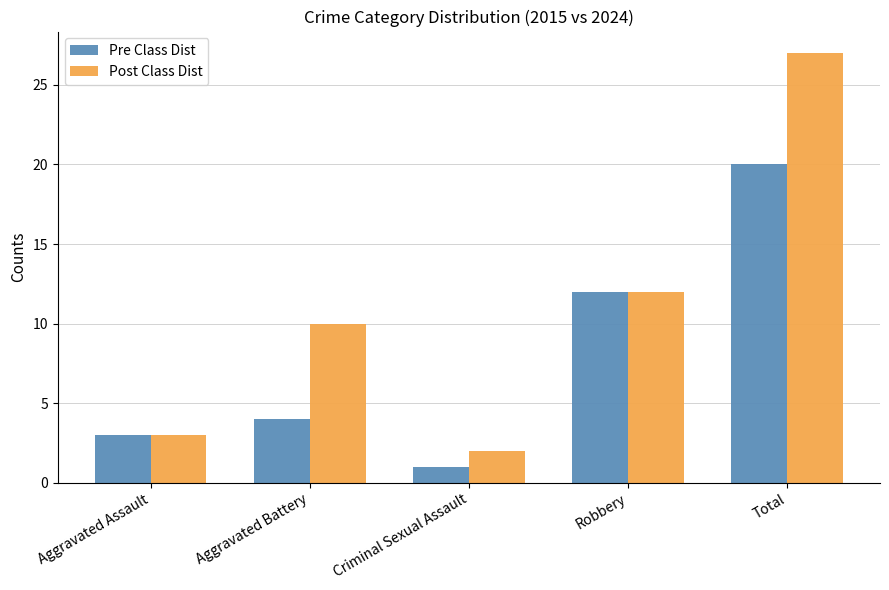

What is the sum of all Pre Class Dist values?

40